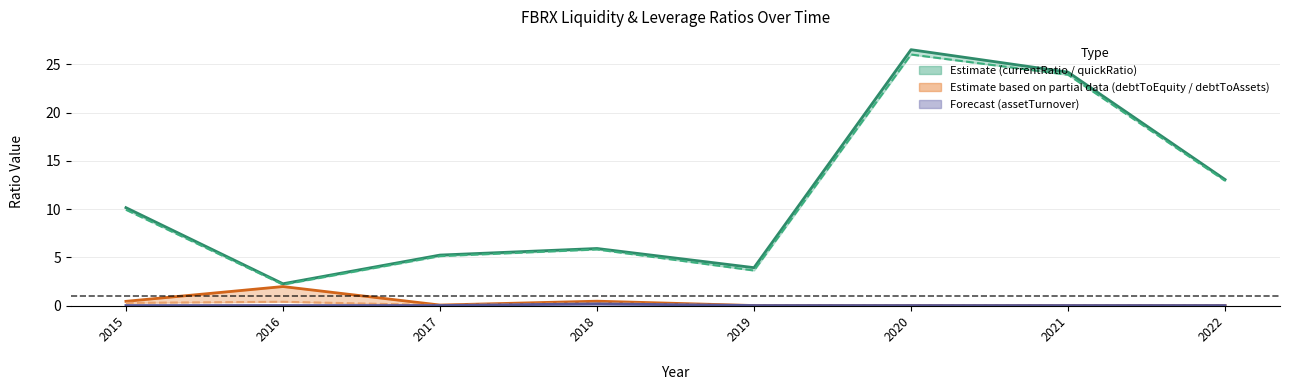

The quickRatio series shows 5.8 at 2018. True or false?

True